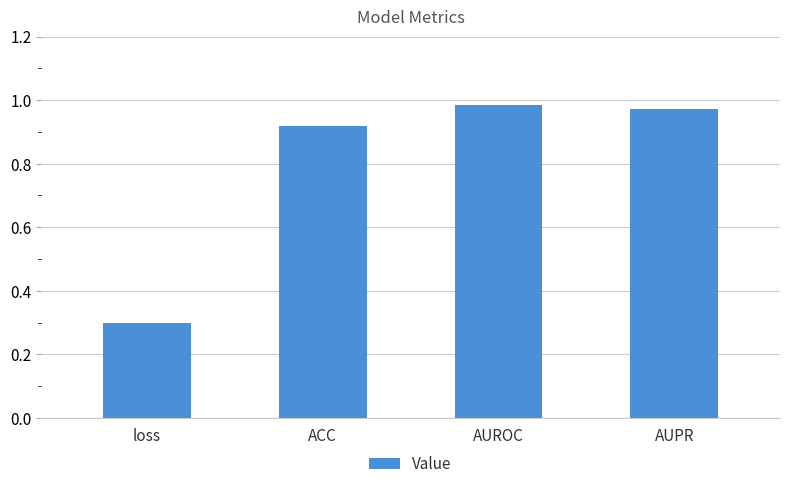

Are the bars horizontal?

No